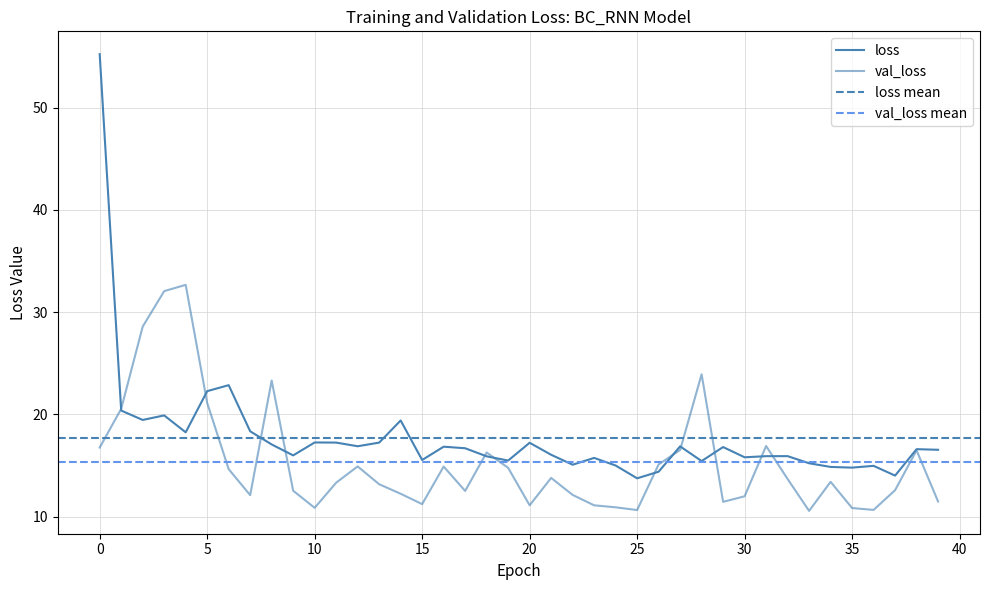

Reading right to left, list all the values displayed in this chart.

loss: 16.5	16.6	14.0	15.0	14.8	14.9	15.2	15.9	15.9	15.8	16.8	15.4	16.9	14.4	13.7	15.0	15.7	15.1	16.0	17.2	15.5	15.9	16.7	16.8	15.5	19.4	17.2	16.9	17.2	17.2	16.0	17.1	18.3	22.9	22.3	18.2	19.9	19.5	20.4	55.2
val_loss: 11.5	16.5	12.6	10.6	10.8	13.4	10.6	13.7	16.9	12.0	11.4	23.9	16.5	15.1	10.6	10.9	11.1	12.1	13.8	11.1	14.8	16.3	12.5	14.9	11.2	12.2	13.2	14.9	13.3	10.9	12.5	23.3	12.1	14.6	21.1	32.7	32.1	28.6	20.5	16.7